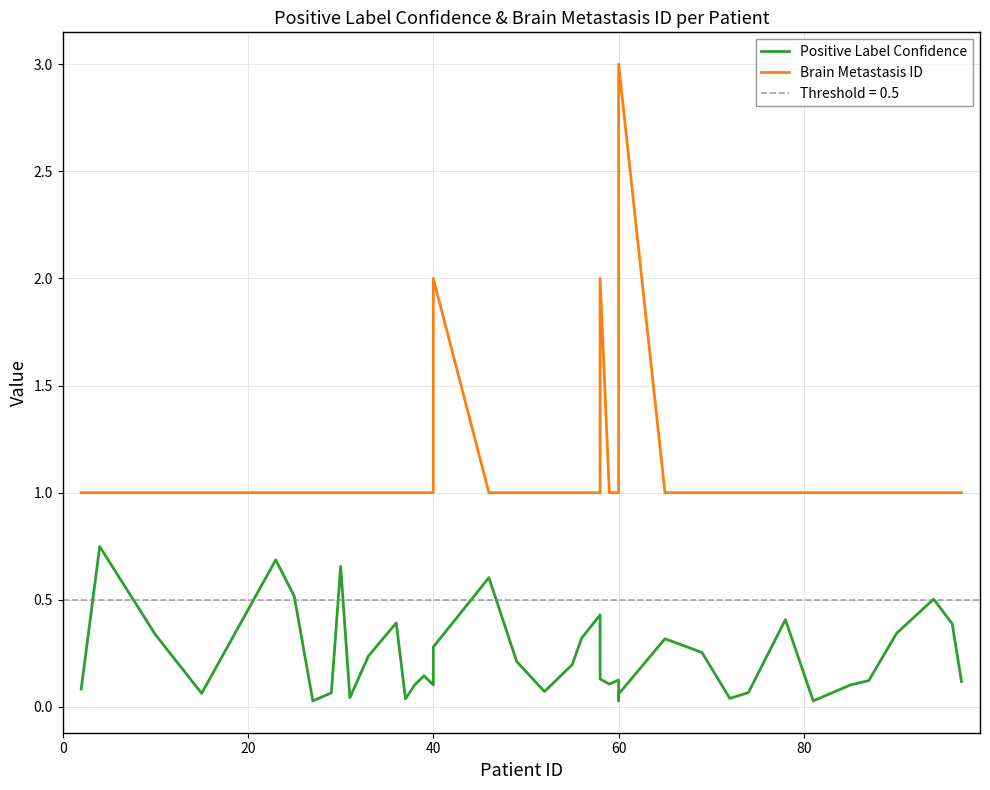

True or false: Positive Label Confidence and Brain Metastasis ID intersect in this chart.

False